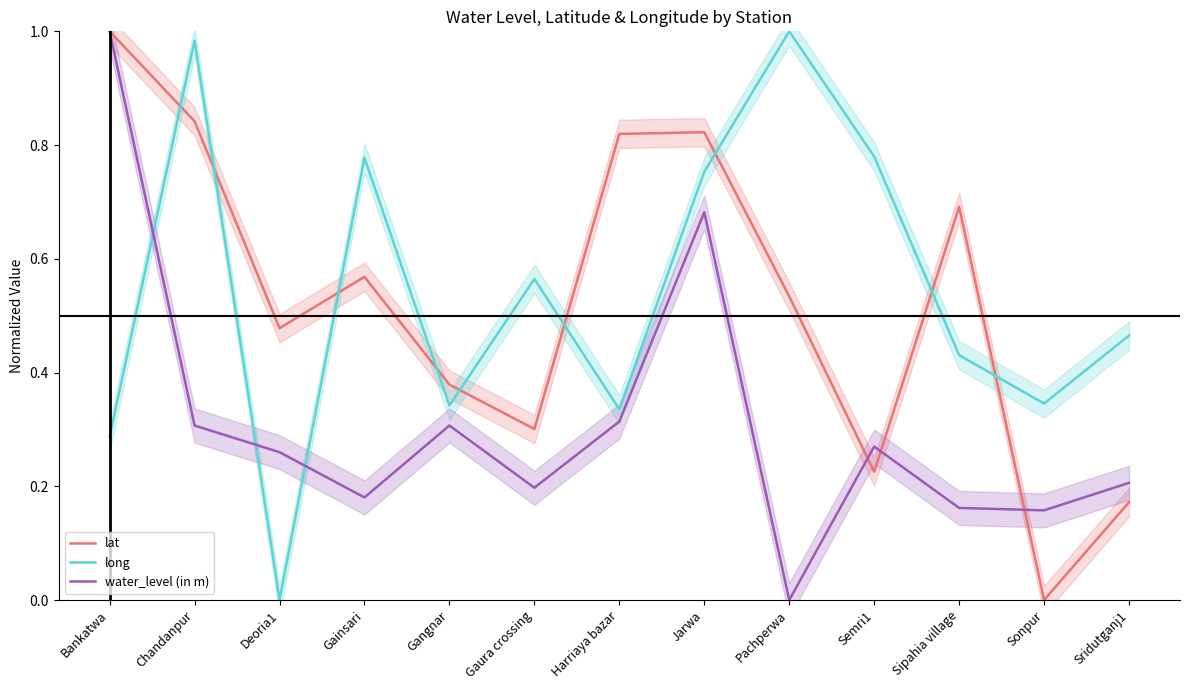

Reading right to left, extract all data points from this chart.

lat: 0.2	0.0	0.7	0.2	0.5	0.8	0.8	0.3	0.4	0.6	0.5	0.8	1.0
long: 0.5	0.3	0.4	0.8	1.0	0.8	0.3	0.6	0.3	0.8	0.0	1.0	0.3
water_level (in m): 0.2	0.2	0.2	0.3	0.0	0.7	0.3	0.2	0.3	0.2	0.3	0.3	1.0